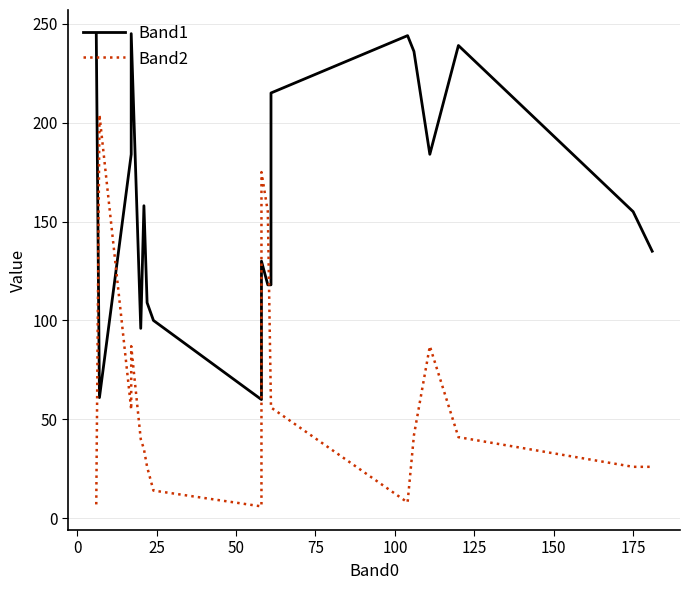

Count the number of data series in this chart.

2